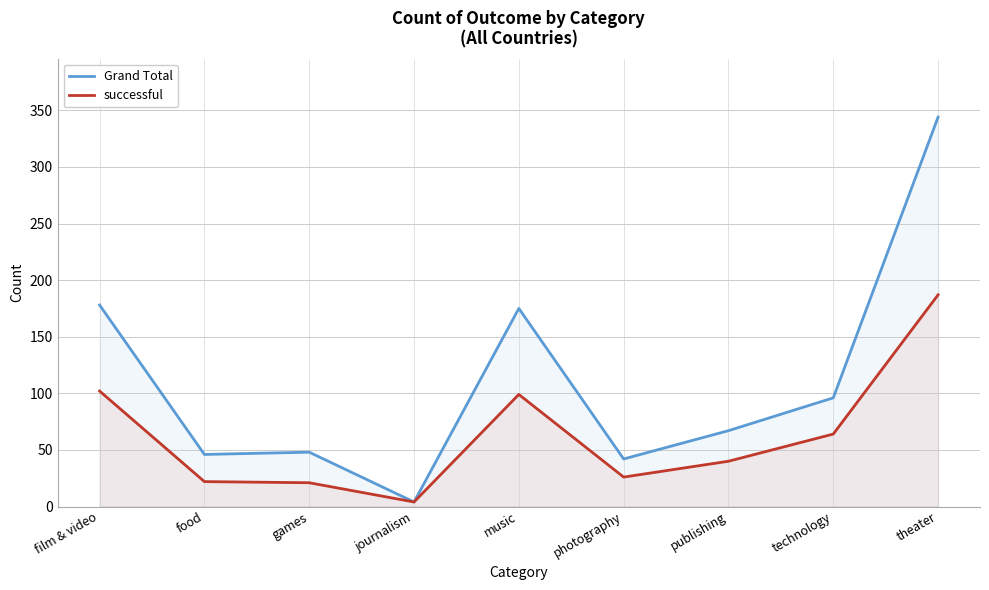

True or false: successful and Grand Total cross at least once.

False